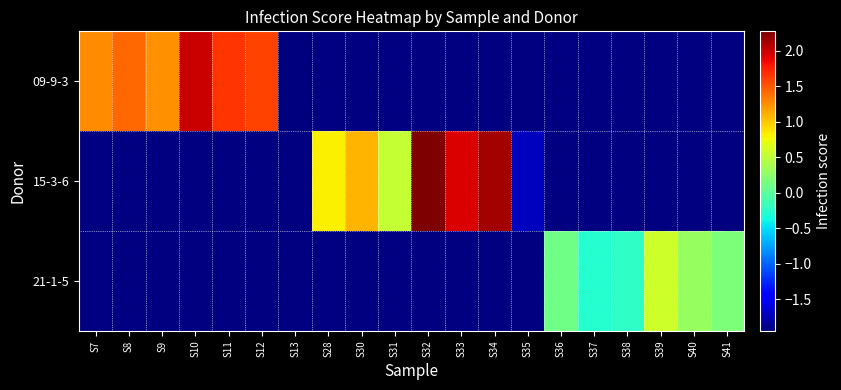

At which category does the chart reach its minimum across all series?

S13